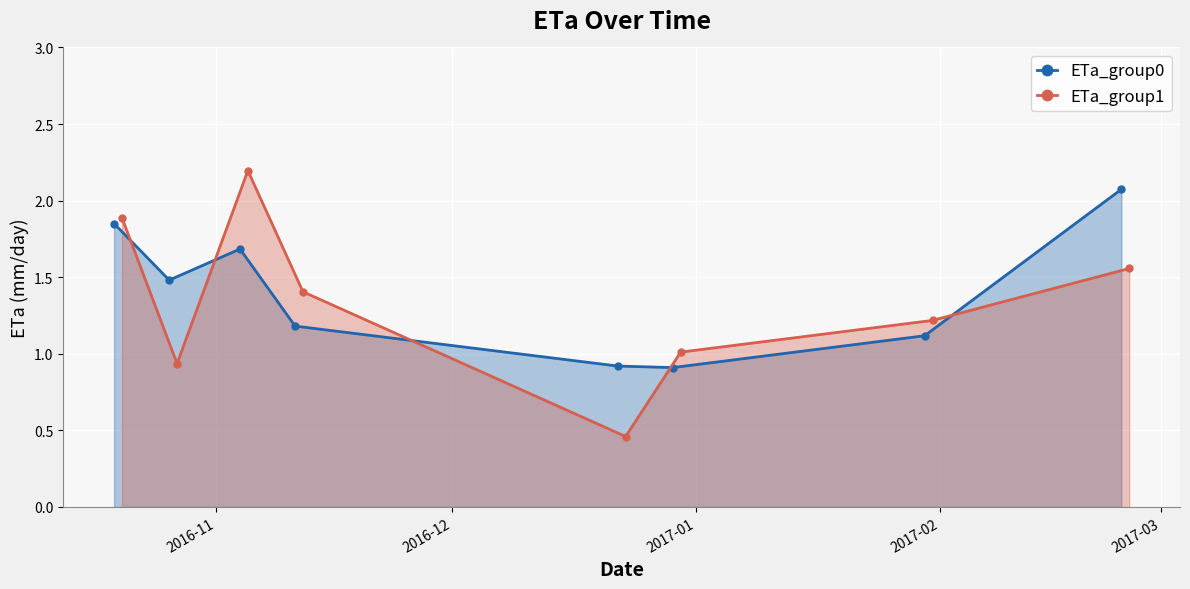

What is the value of the ETa_group0 point at the 2nd from the left?

1.5